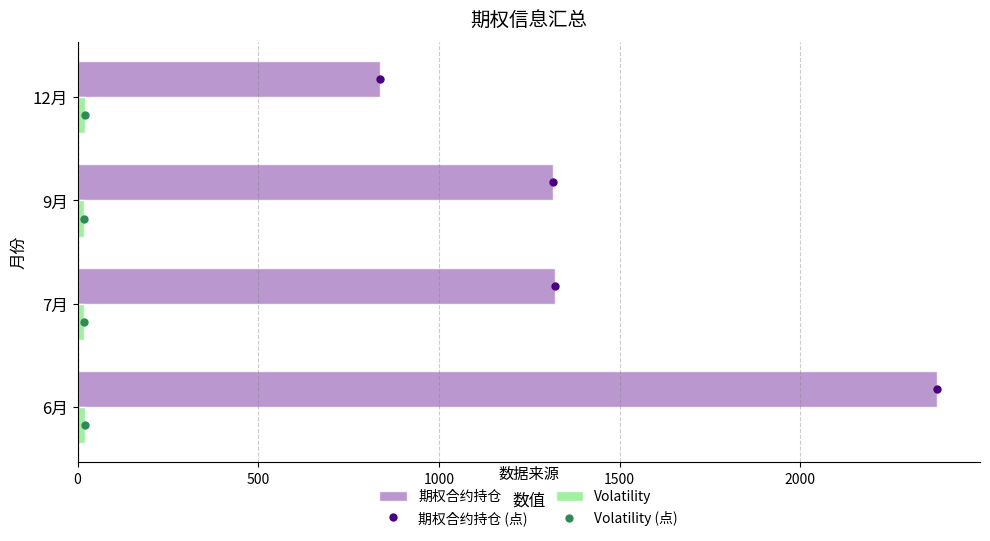

What is the difference between the maximum and second lowest values in the 期权合约持仓 series?

1062.0